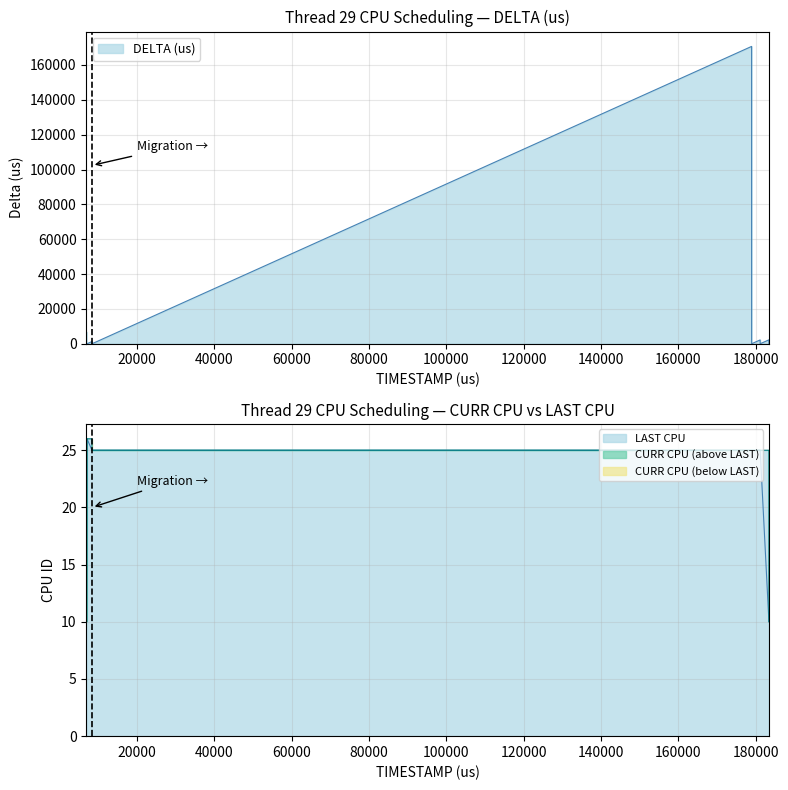

Reading left to right, list all the values displayed in this chart.

DELTA (us): 6871=6871	6876=4	6886=9	6891=5	7012=120	7031=18	7044=13	7052=8	8329=1276	8335=5	178982=170647	178990=7	181184=2194	181197=12	181204=7	183469=2265	183476=6
CURR CPU: 6871=10	6876=10	6886=10	6891=10	7012=26	7031=26	7044=26	7052=26	8329=25	8335=25	178982=25	178990=25	181184=25	181197=25	181204=25	183469=10	183476=10
LAST CPU: 6871=10	6876=10	6886=10	6891=10	7012=10	7031=26	7044=26	7052=26	8329=26	8335=25	178982=25	178990=25	181184=25	181197=25	181204=25	183469=25	183476=10